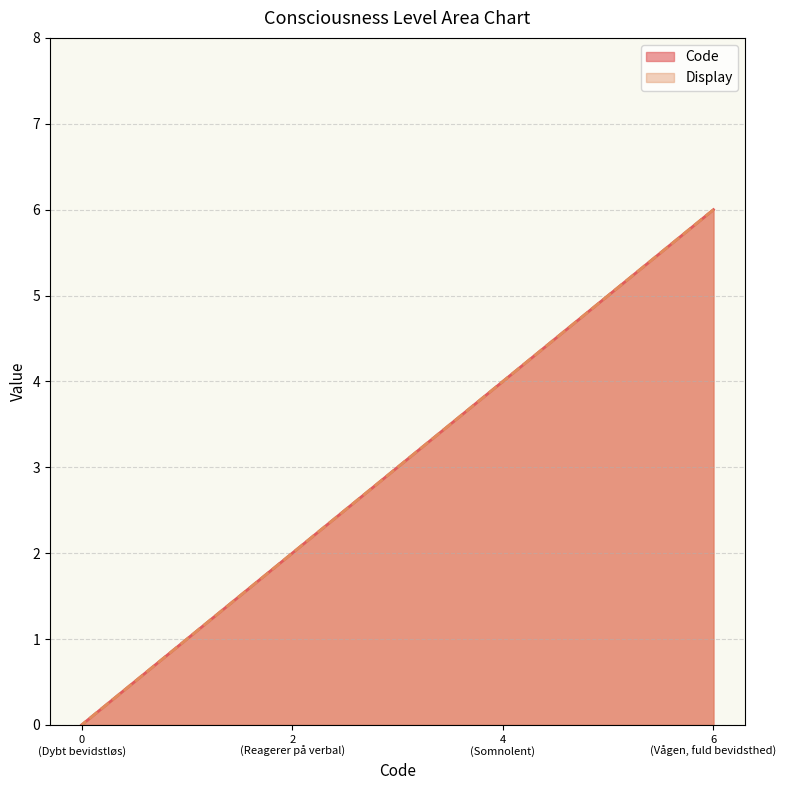

Which series has the largest total across all categories?

Code